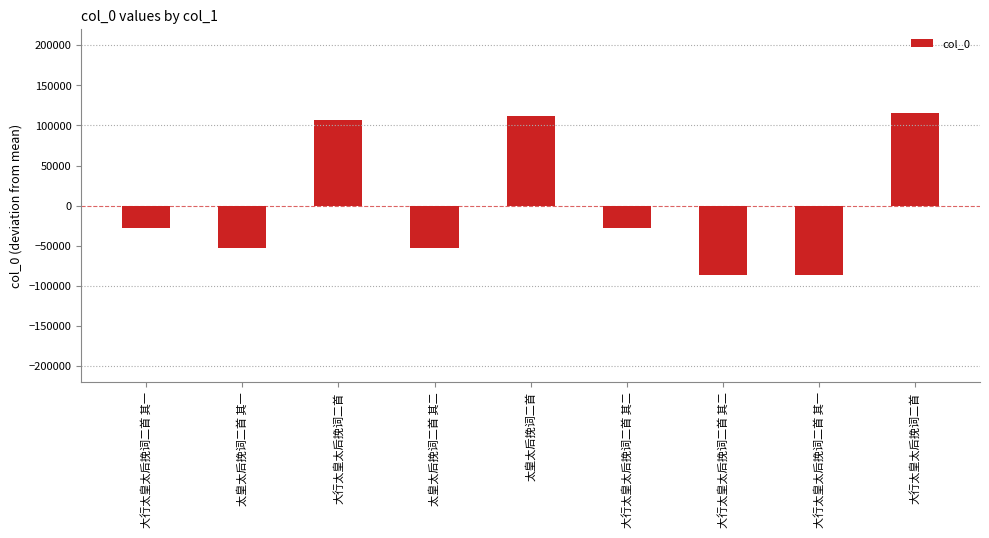

How many series are shown in this chart?

1